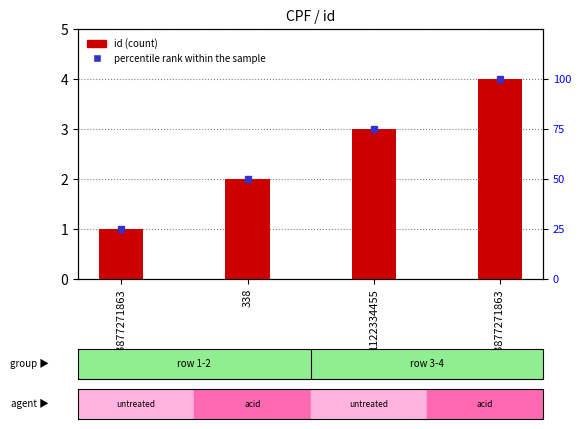

What is the sum of the percentile rank within the sample values at 33877271863 and 33877271863?

125